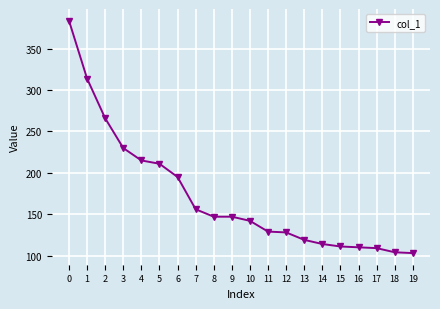

What is the greatest value displayed?

384